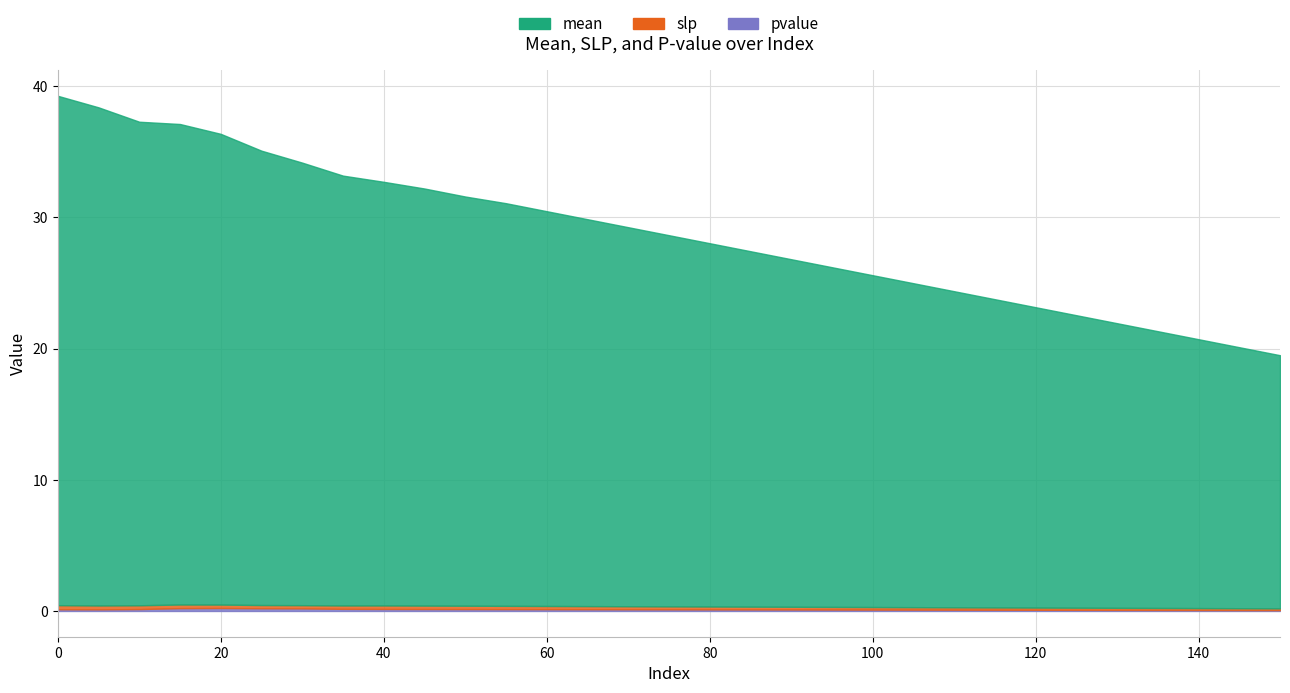

How many categories are shown in the chart?

31